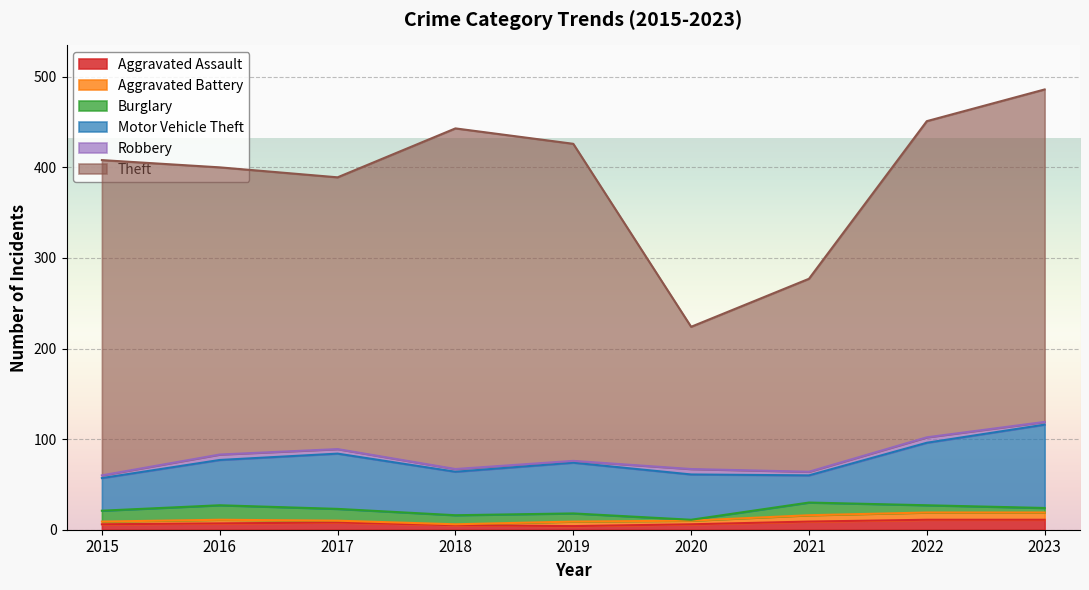

How many Aggravated Assault values are between 6 and 9?

5